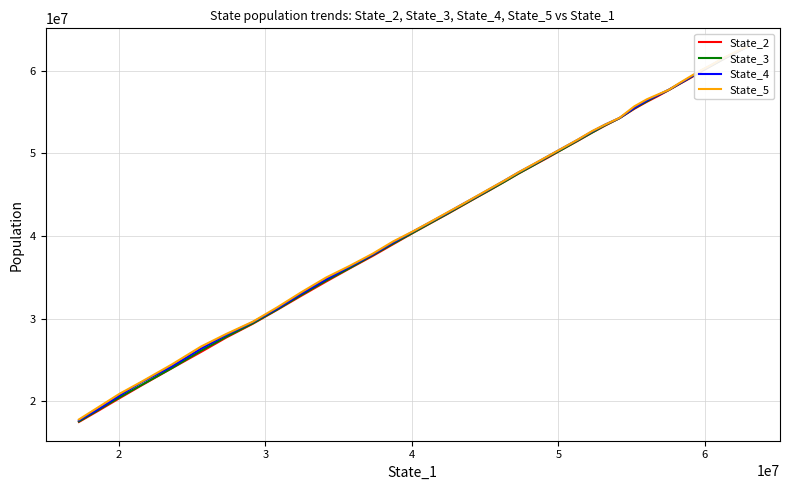

True or false: State_5 has a value of 23824200.0 at 29.

False